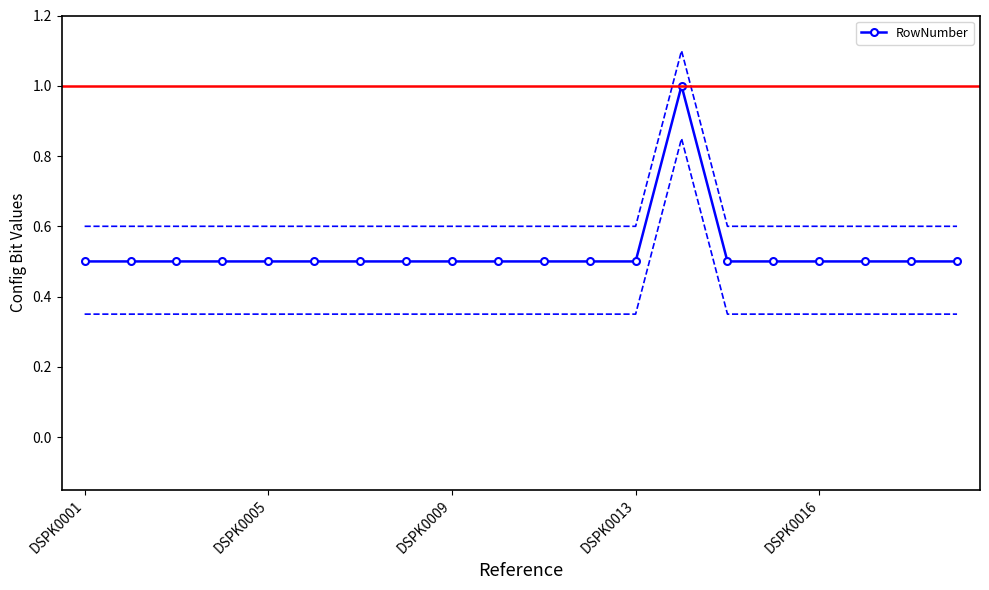

The value of RowNumber at DSPK0013 is 0.5. True or false?

True